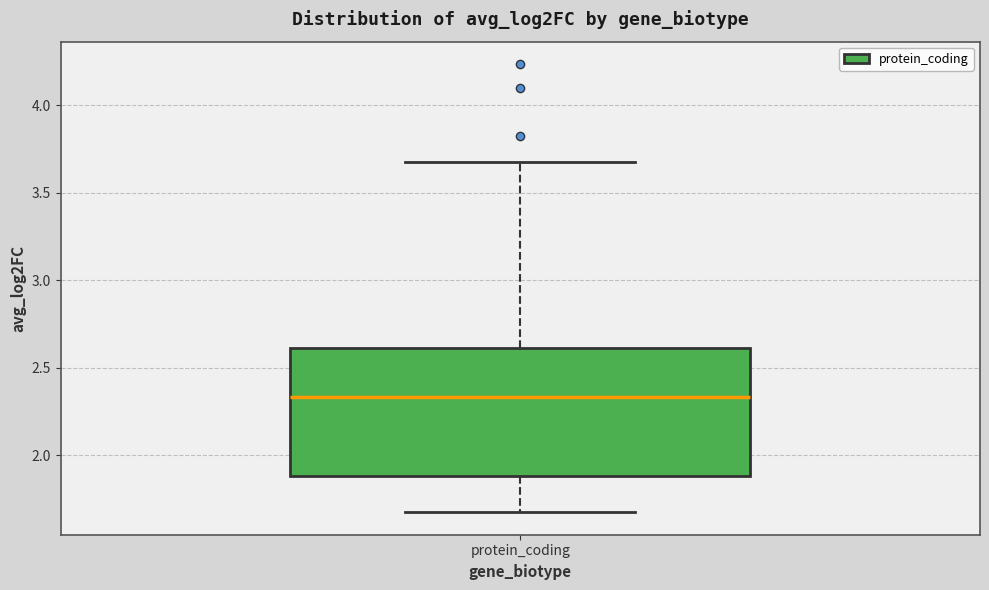

Read this box plot against the y-axis: the position of the median line, the range covered by the box, and the ends of both whiskers. The values are not printed on the chart, so give them approximately, as read against the axis.

median 2.35, box 1.90 to 2.60, whiskers 1.70 to 3.65